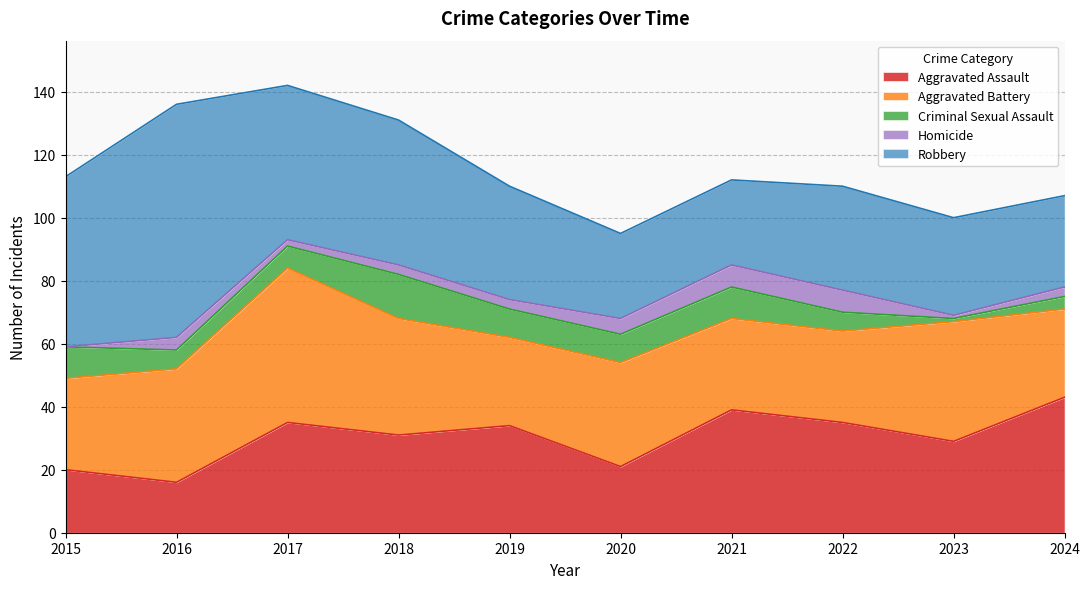

How many values in the Homicide series are below 3?

3